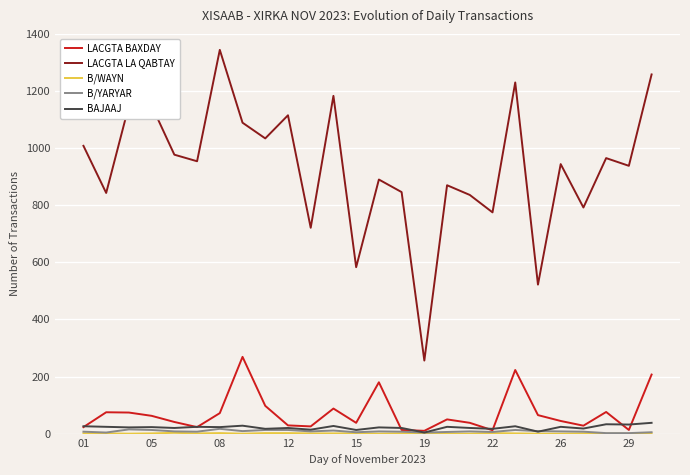

Which series has the largest range (max minus min)?

LACGTA LA QABTAY